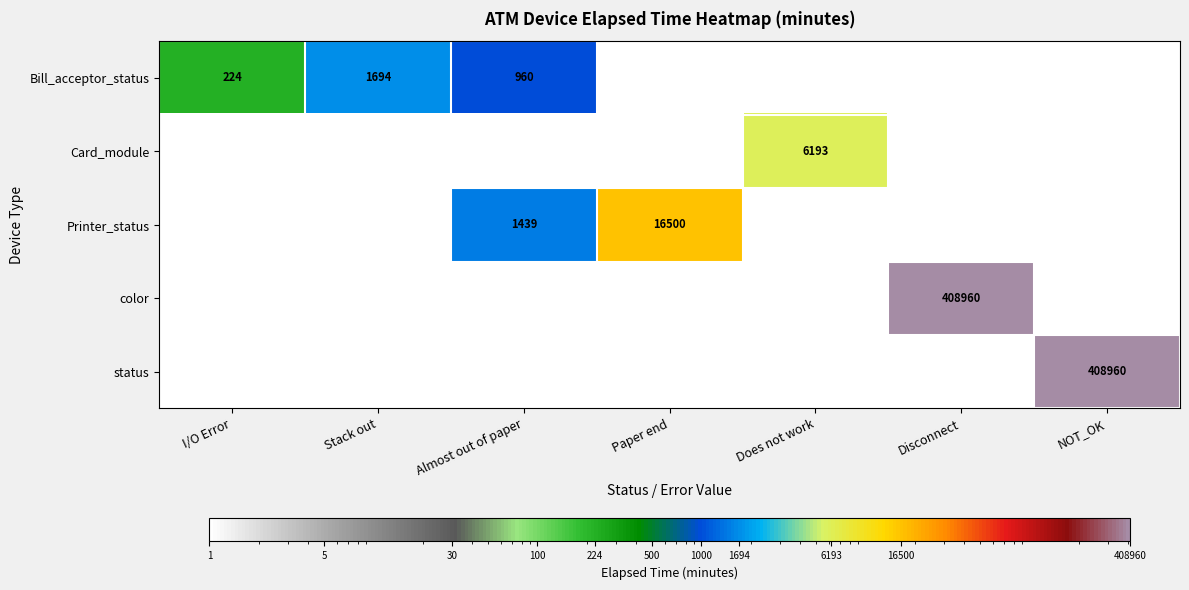

Is it true that Bill_acceptor_status equals 761 at Stack out?

False